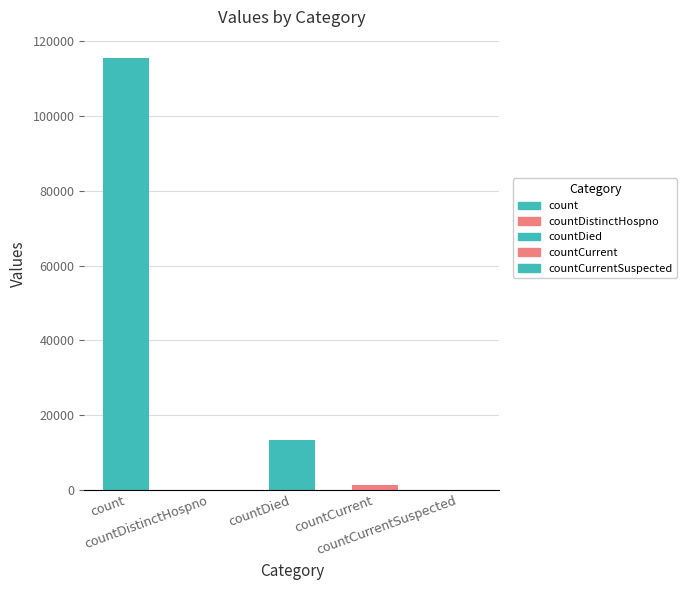

What is the difference between the values at countDied and countCurrentSuspected?

13343